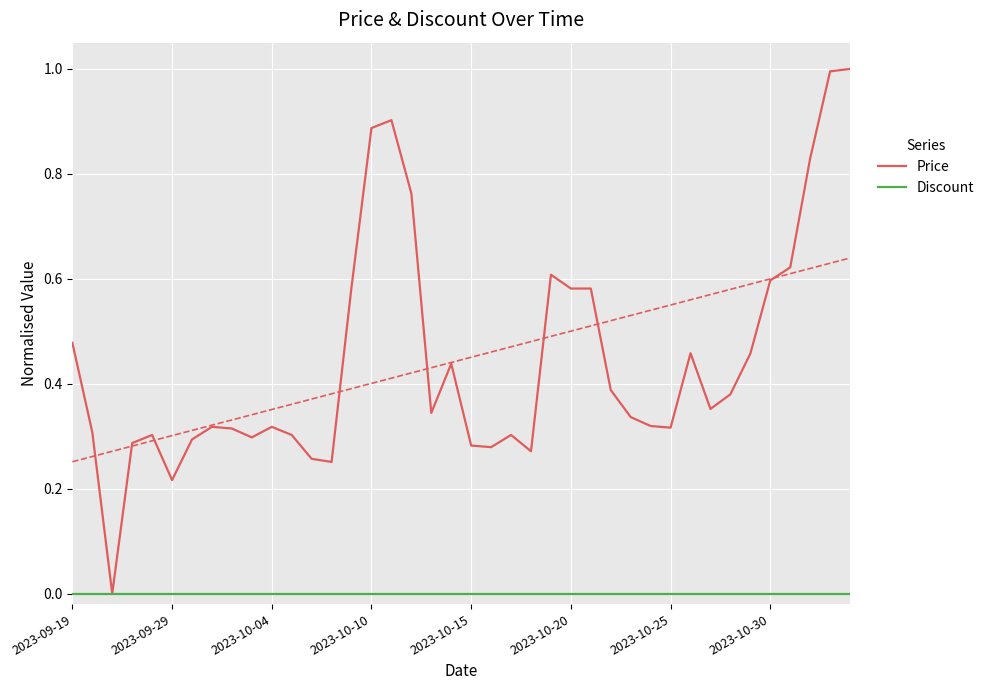

What is the highest value of the Price series?

1.0